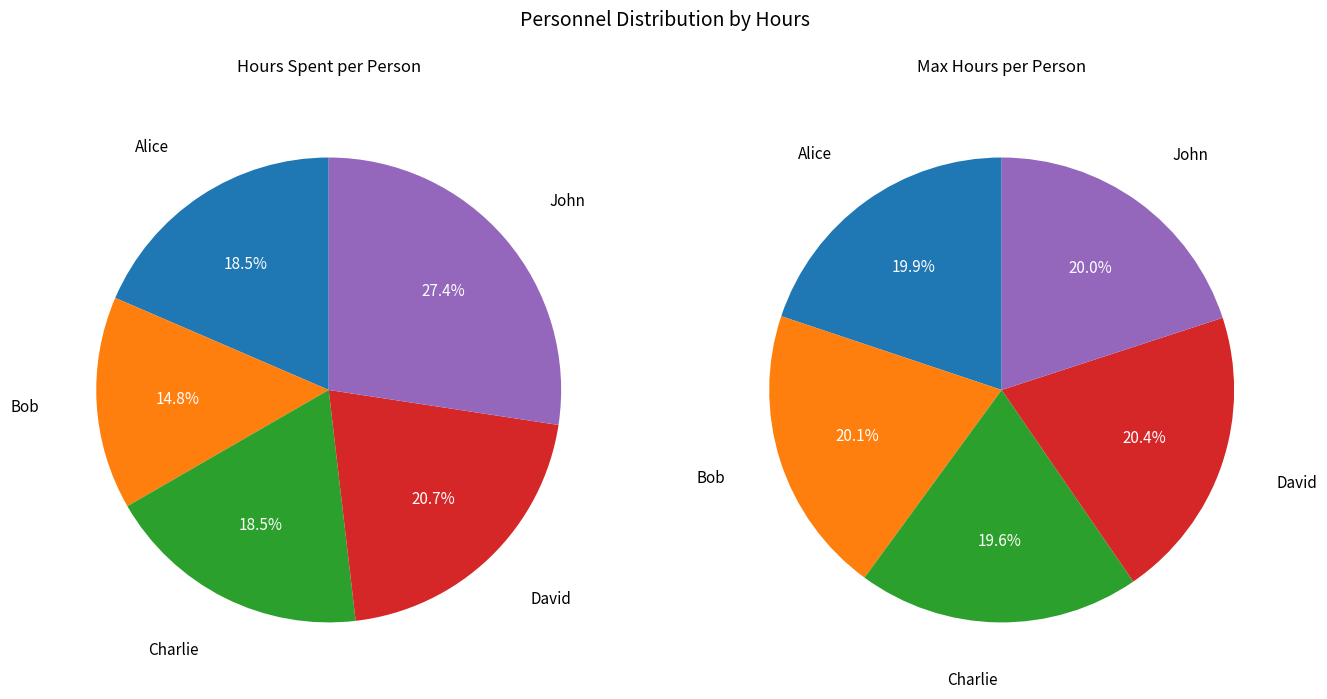

Count the number of slices in the pie.

5